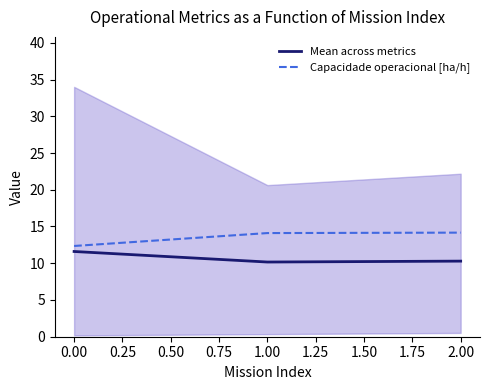

What is the approximate value of Capacidade operacional [ha/h] at 2.00?

14.2